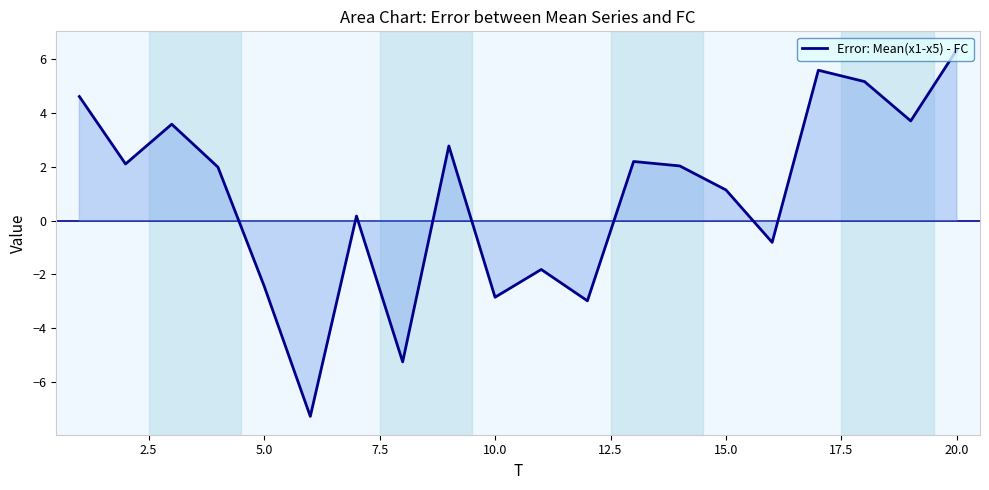

Count the number of data series in this chart.

1